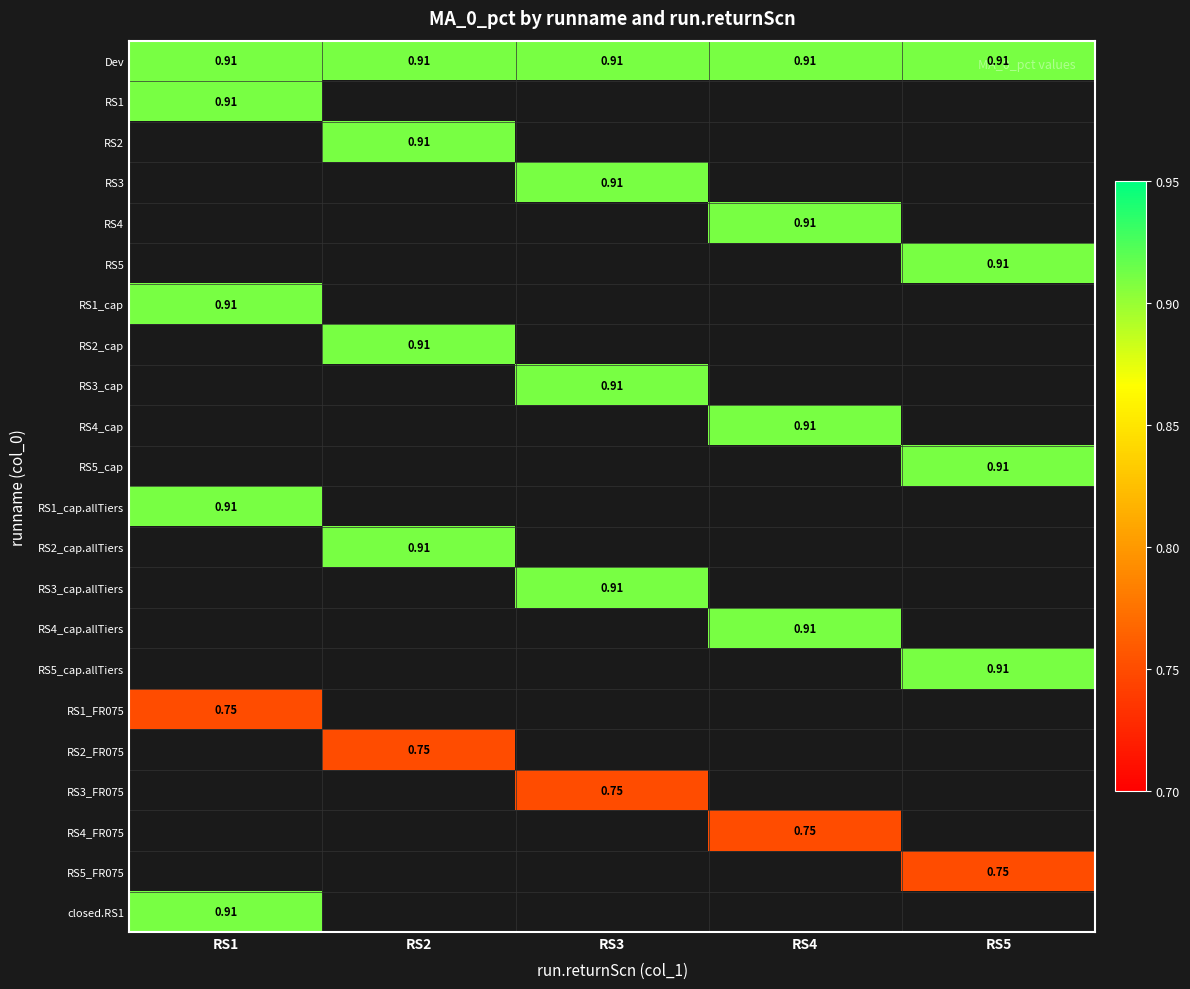

True or false: RS5_cap.allTiers has a value of 0.4 at RS5.

False